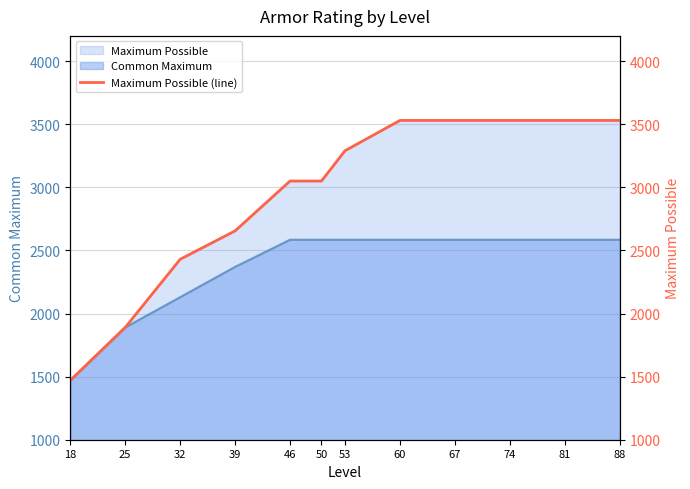

How many data points are above 3290?

5